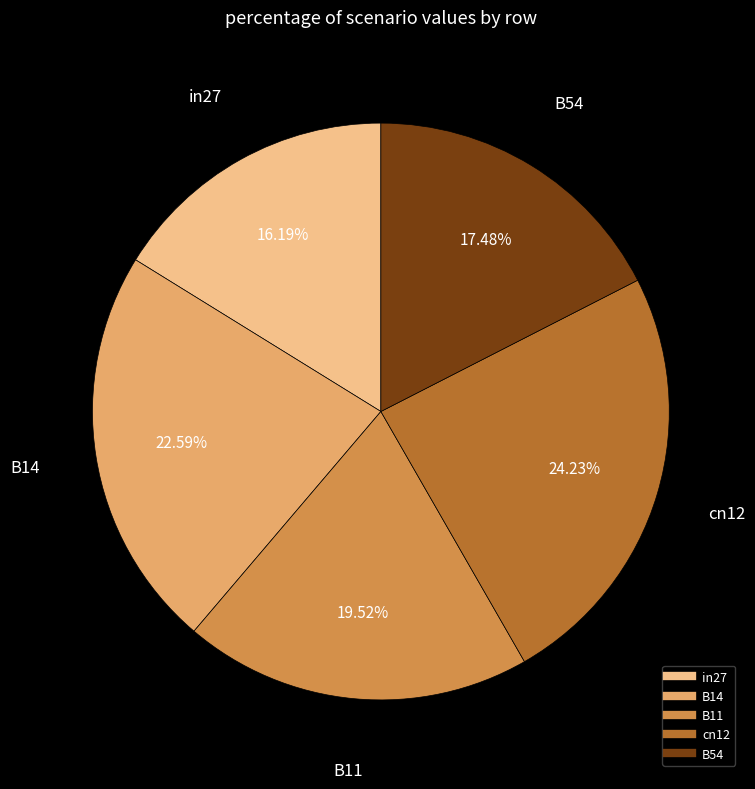

To the nearest percent, what percentage of the pie is cn12?

24%